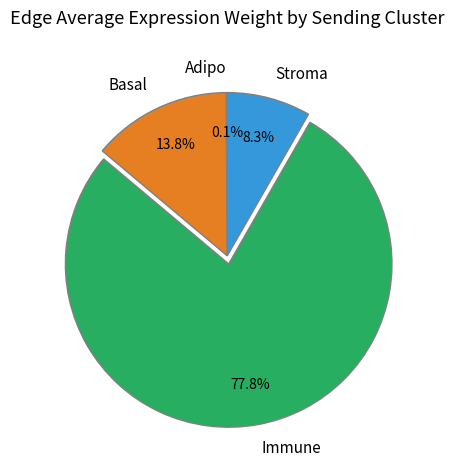

What portion of the pie excludes Basal?

86.2%